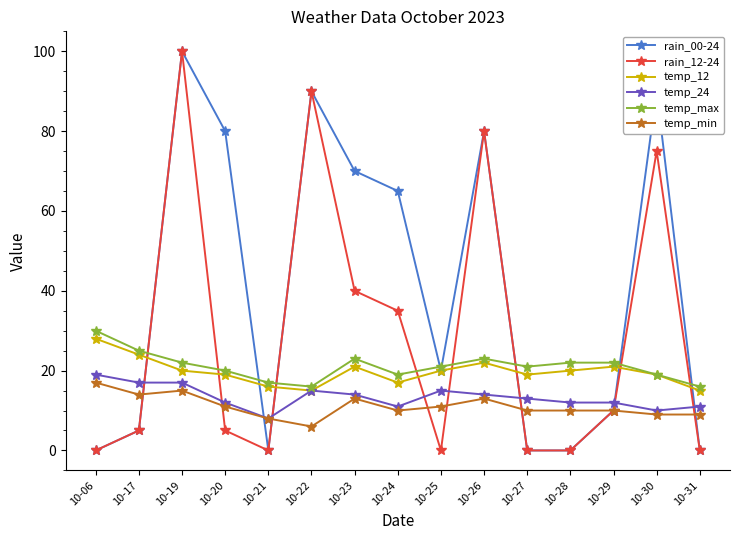

At which label does rain_12-24 reach its peak?

10-19